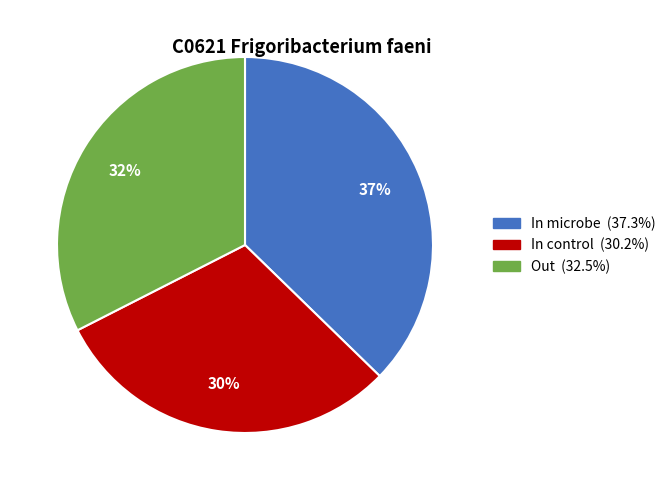

To the nearest percent, what is the difference between the largest and smallest slice percentages?

7%